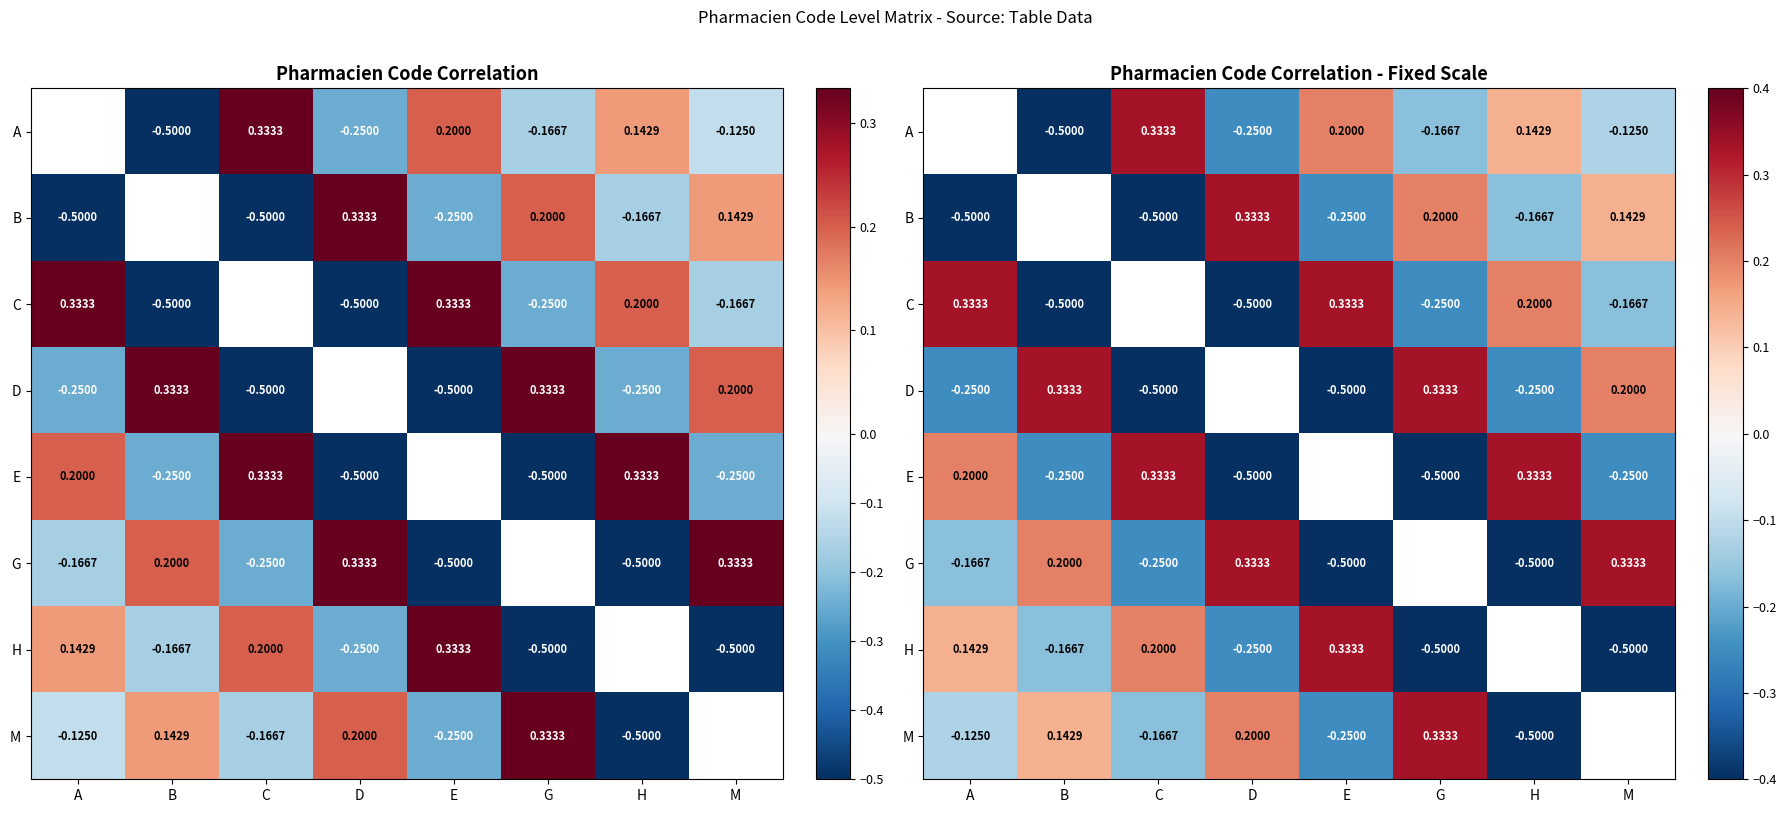

At which category does the chart reach its minimum across all series?

B